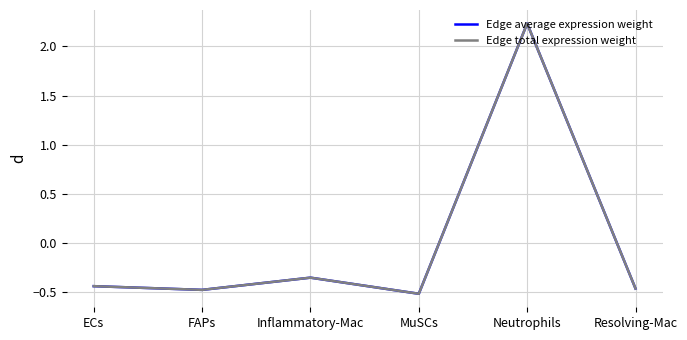

What is the approximate value of Edge total expression weight at Resolving-Mac?

-0.5